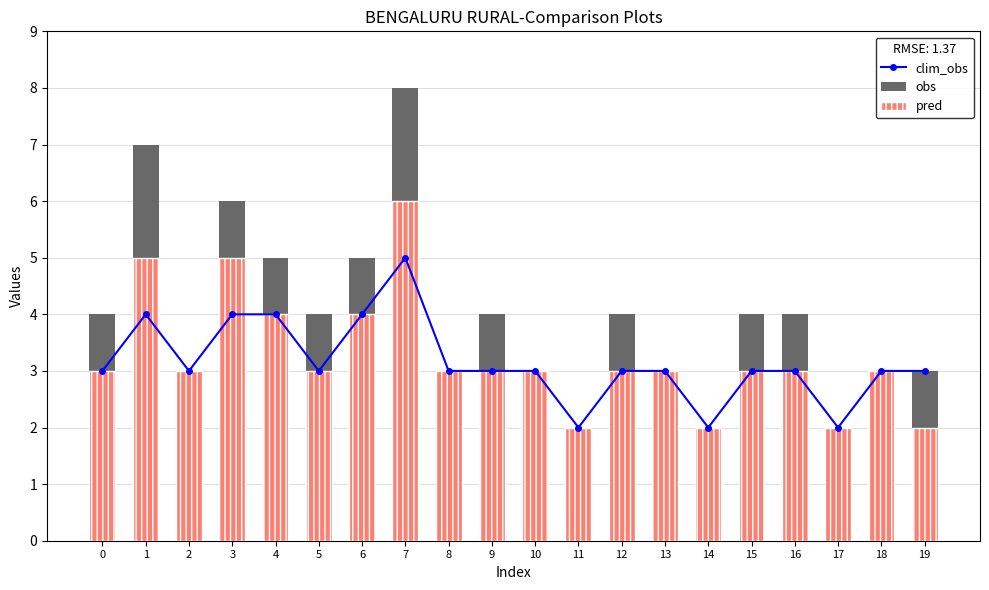

How many distinct data groups are displayed?

3